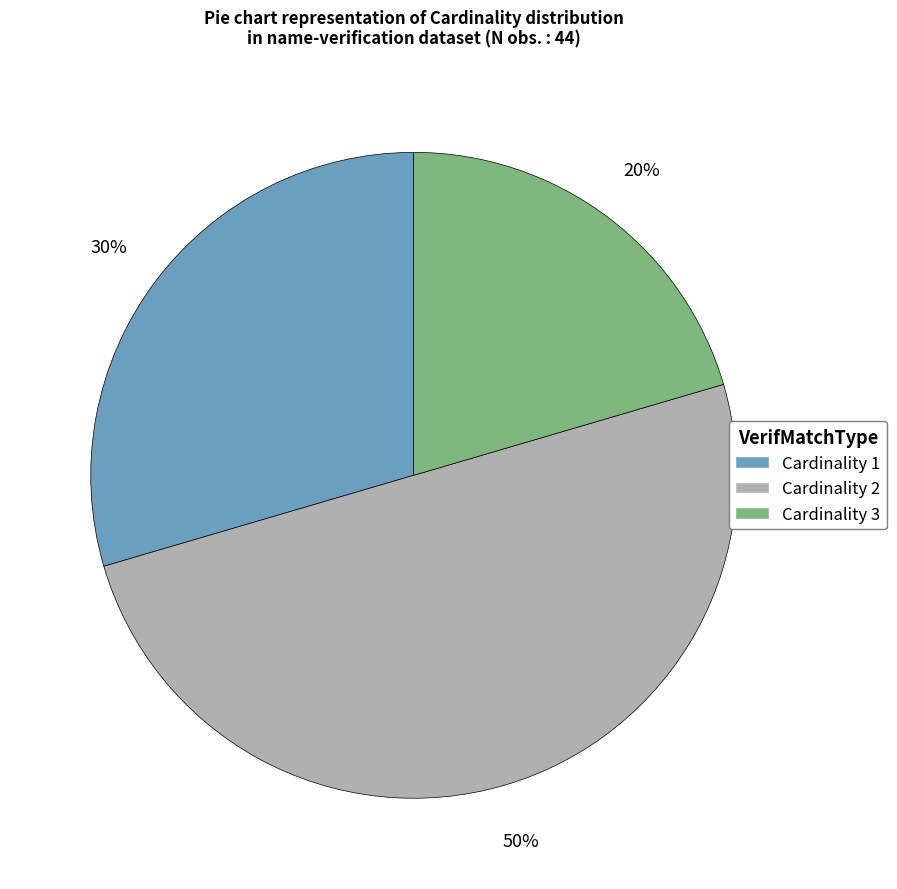

To the nearest percent, what portion does Cardinality 2 represent?

50%